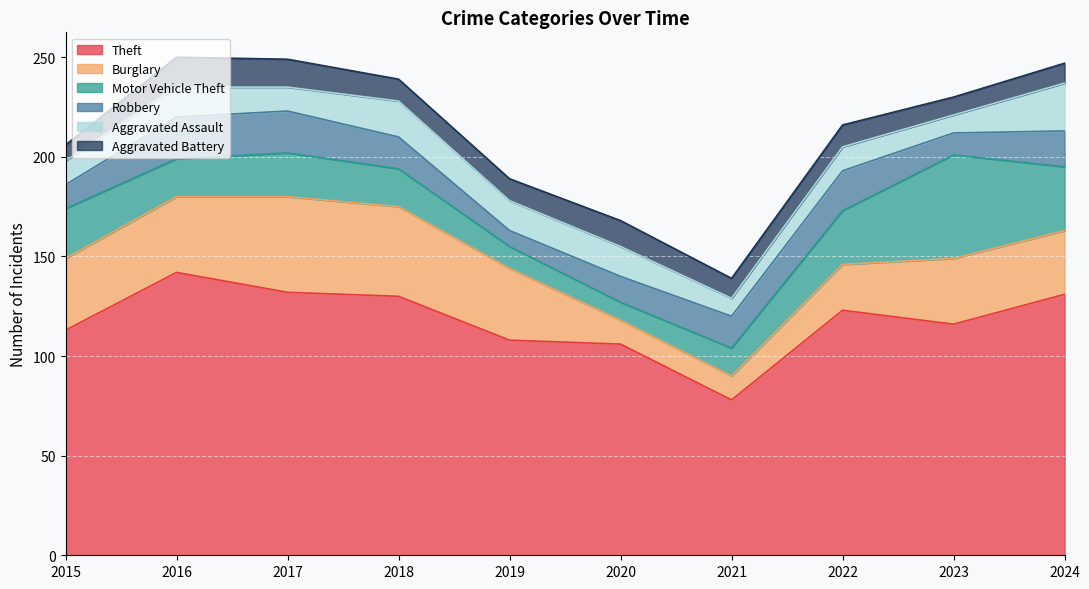

What are all the series names shown in the legend?

Theft, Burglary, Motor Vehicle Theft, Robbery, Aggravated Assault, Aggravated Battery